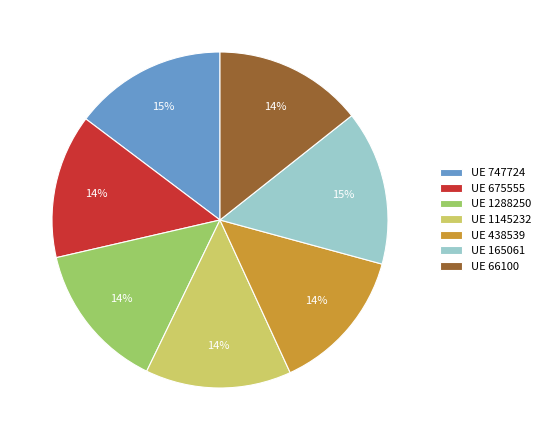

True or false: UE 747724 accounts for 8% of the total.

False